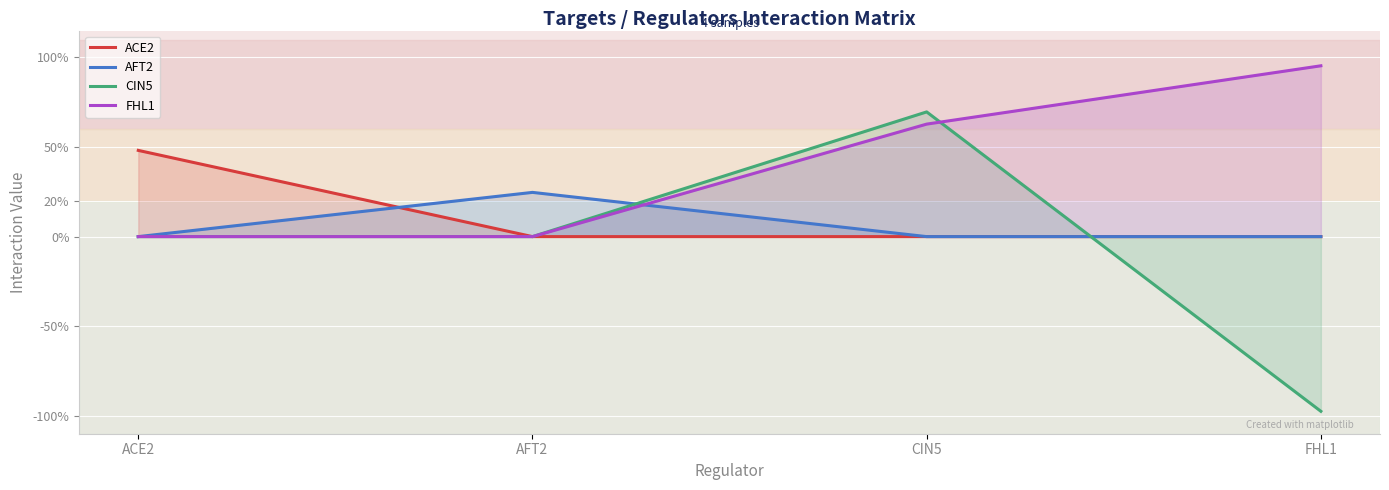

What are all the series names shown in the legend?

ACE2, AFT2, CIN5, FHL1